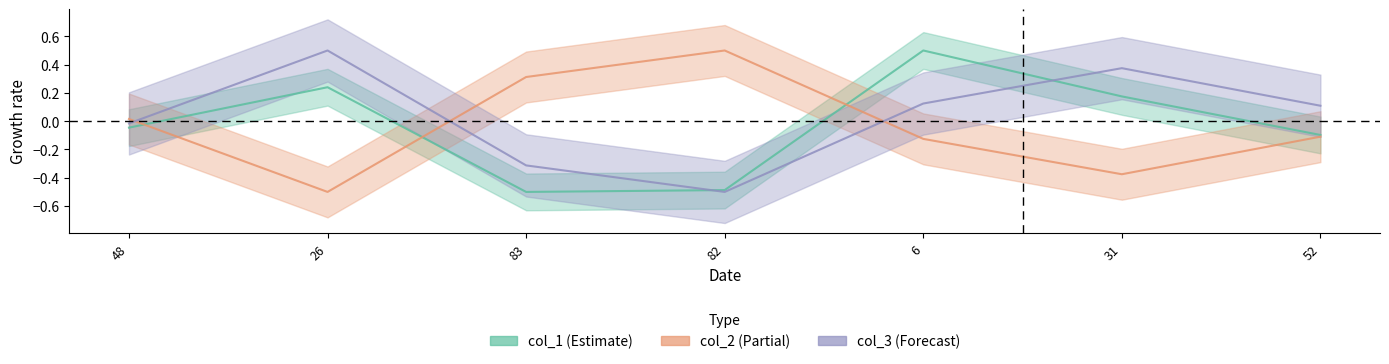

What is the difference between the col_3 values at 83 and 31?

0.7